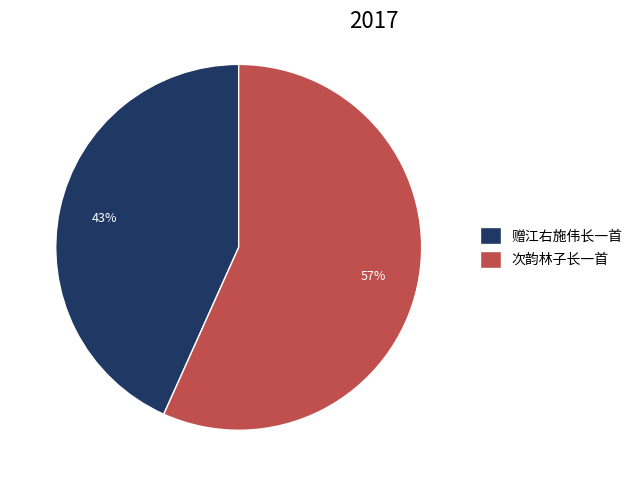

Combined, do 次韵林子长一首 and 赠江右施伟长一首 account for over 50%?

Yes